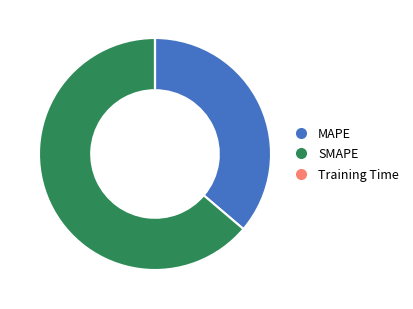

What is the largest slice in the pie chart?

SMAPE